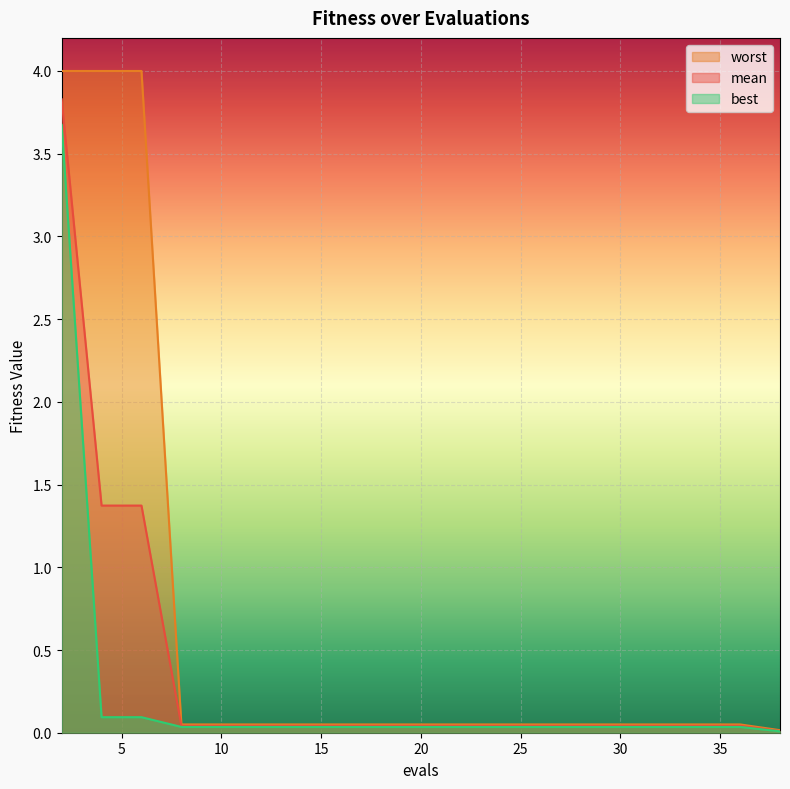

What is the total value across all series at 33?

0.1